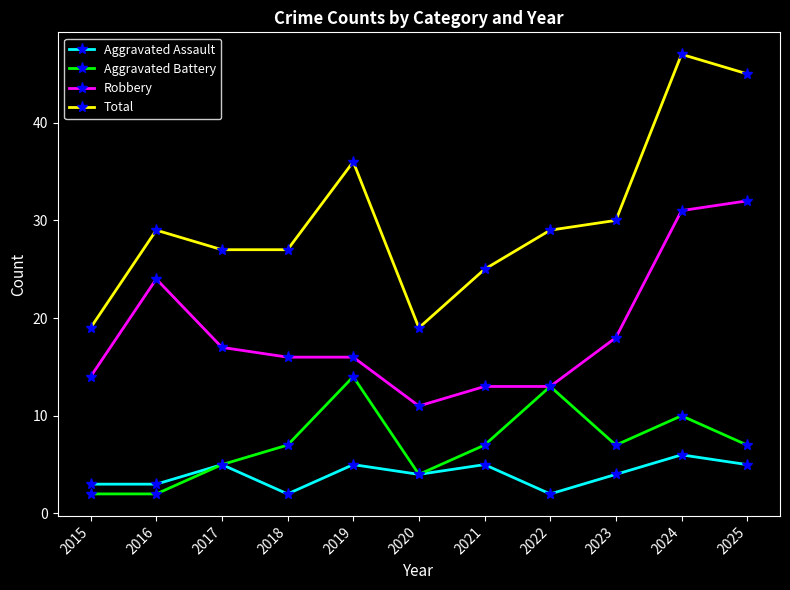

Where is the first local maximum for Aggravated Battery?

2019